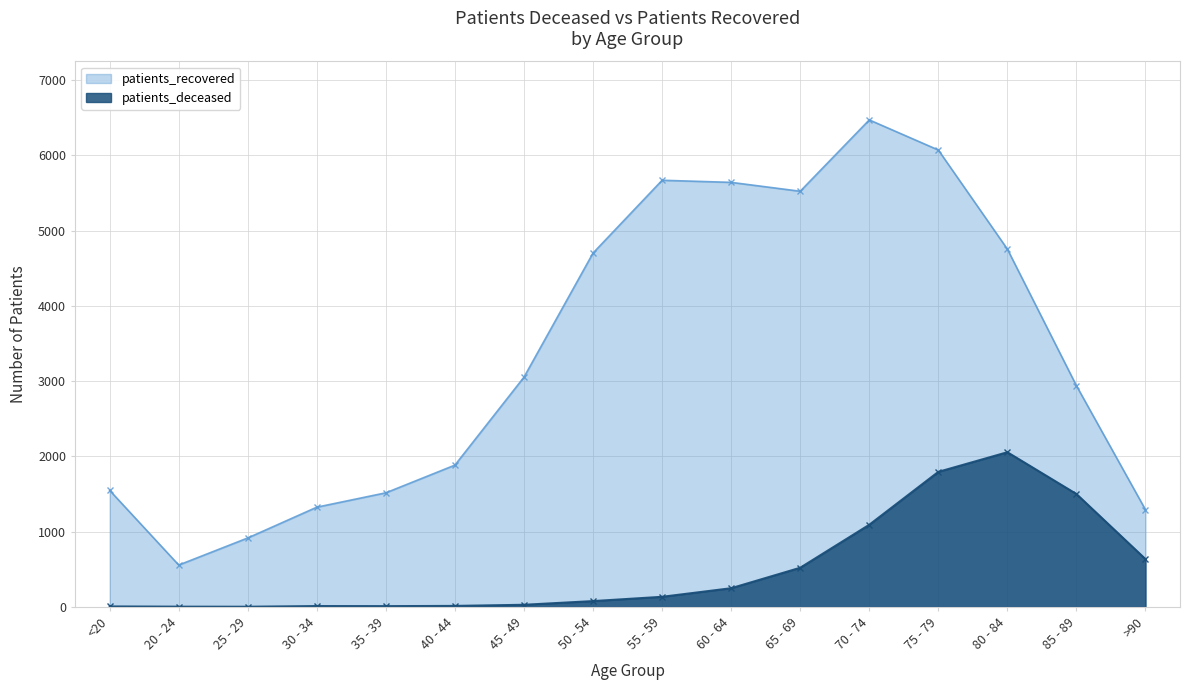

How many values in the patients_recovered series exceed 3053?

7